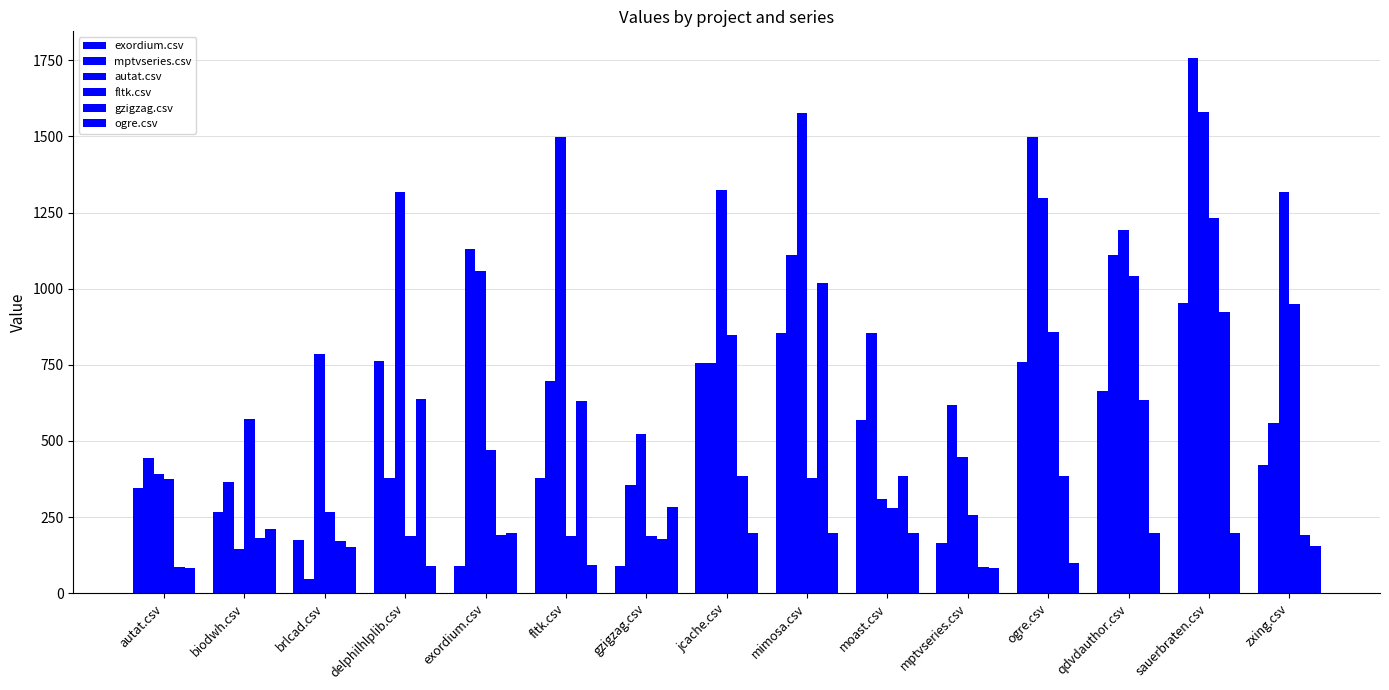

At how many categories does at least one series exceed 501?

14